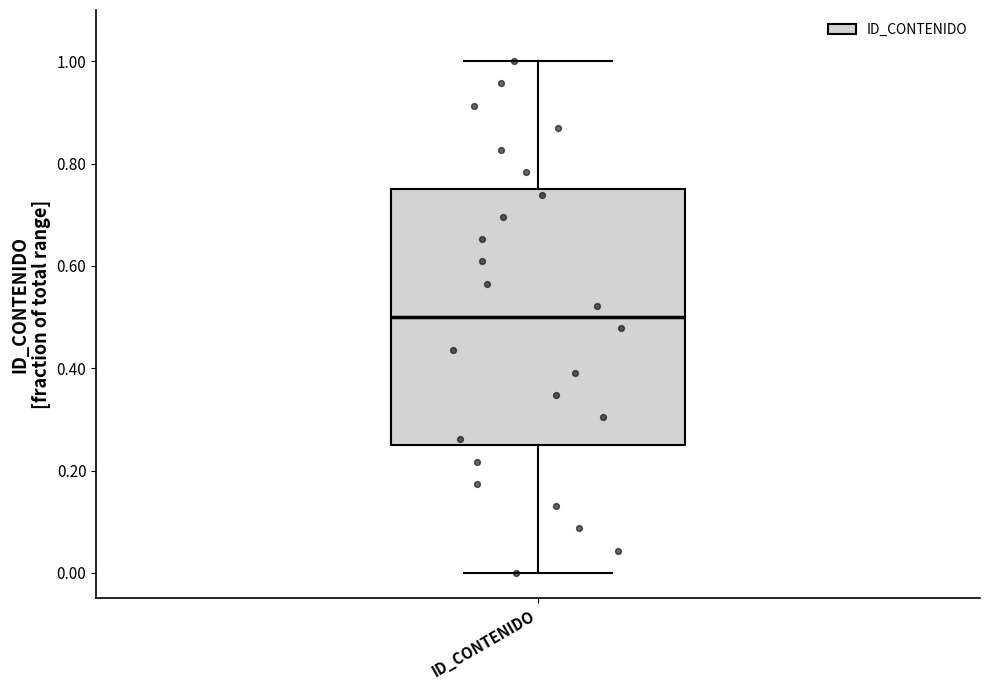

Read this box plot against the y-axis: the position of the median line, the range covered by the box, and the ends of both whiskers. The values are not printed on the chart, so give them approximately, as read against the axis.

median 0.50, box 0.26 to 0.76, whiskers 0.00 to 1.00